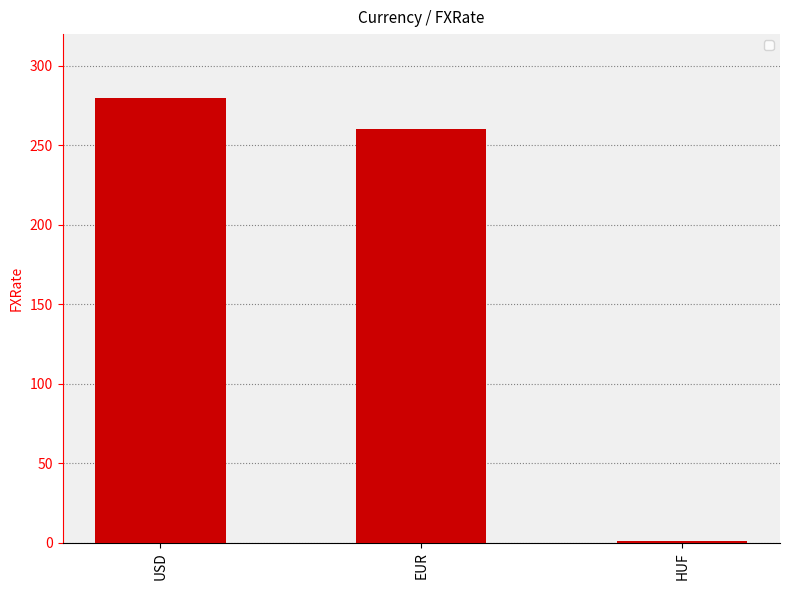

How many data points are less than 260?

1